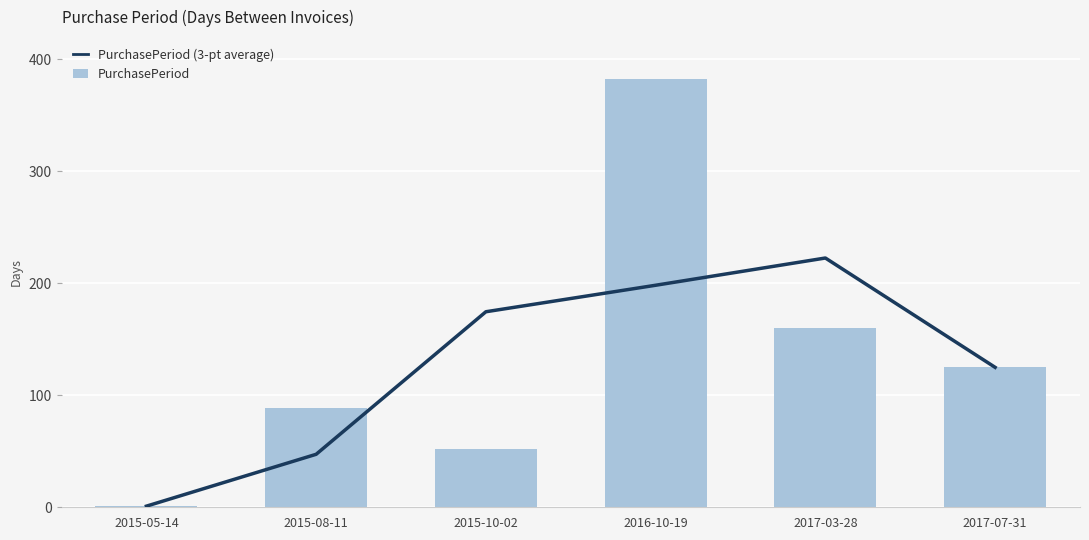

Reading left to right, list all the values displayed in this chart.

PurchasePeriod (3-pt average): 2015-05-14=1.0	2015-08-11=47.3	2015-10-02=174.7	2016-10-19=198.3	2017-03-28=222.7	2017-07-31=125.0
PurchasePeriod: 2015-05-14=1.0	2015-08-11=89.0	2015-10-02=52.0	2016-10-19=383.0	2017-03-28=160.0	2017-07-31=125.0